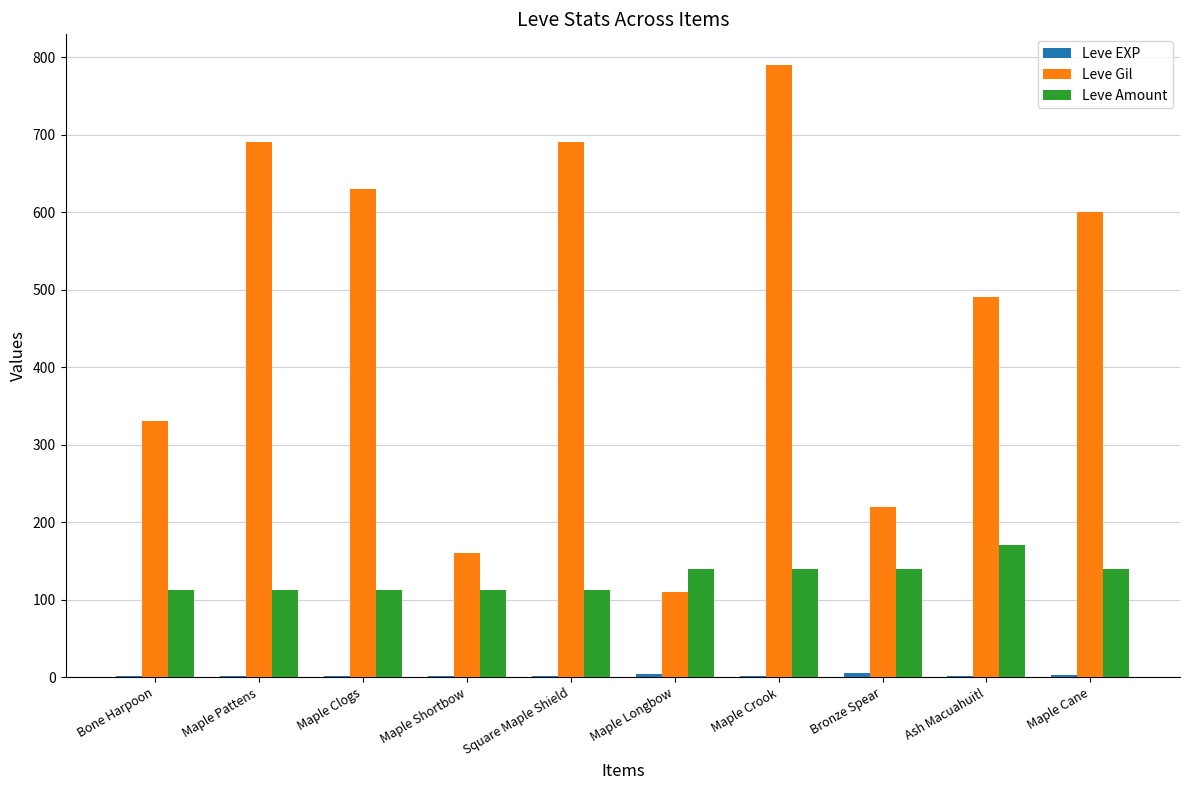

Which series has the largest range (max minus min)?

Leve Gil